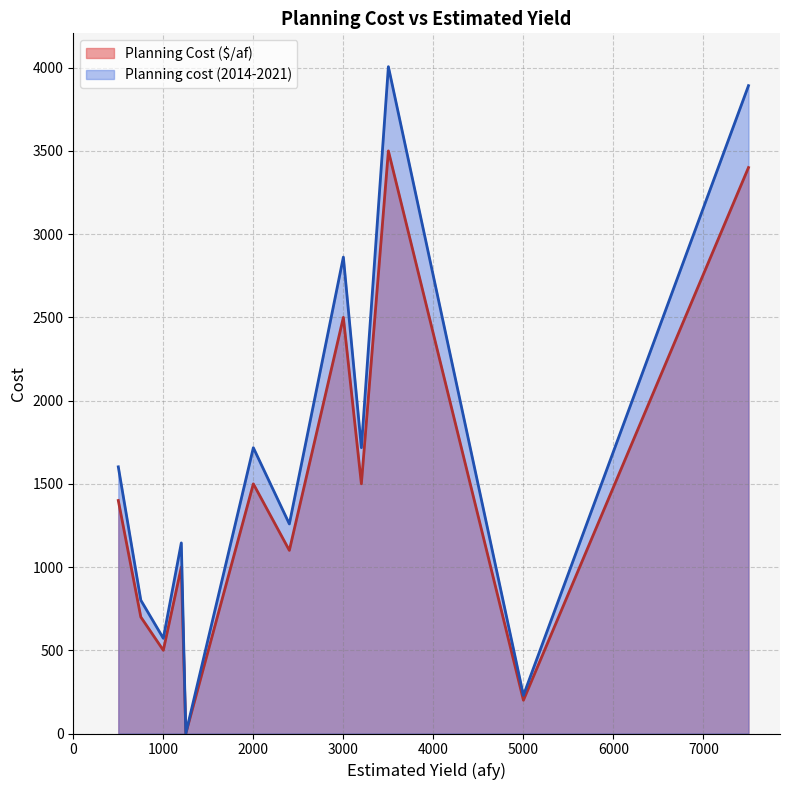

What are all the series names shown in the legend?

Planning Cost ($/af), Planning cost (2014-2021)